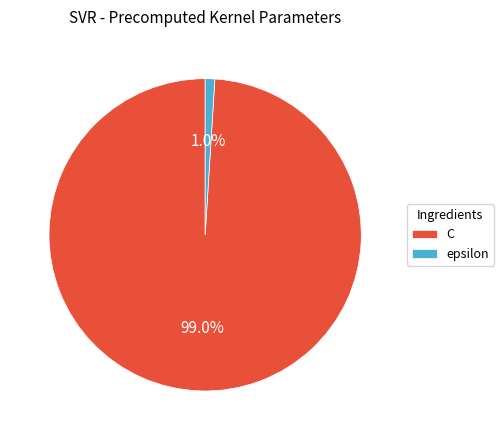

Which has a higher value, C or epsilon?

C